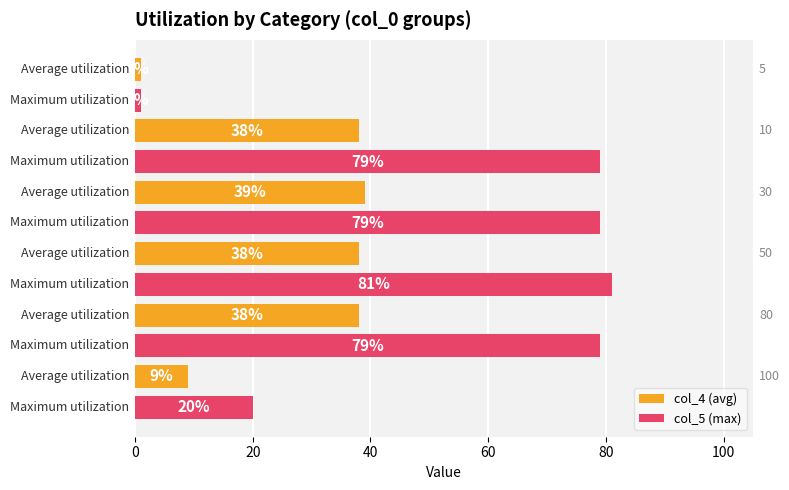

What is the difference between the maximum and second lowest values in the col_5 (max) series?

61